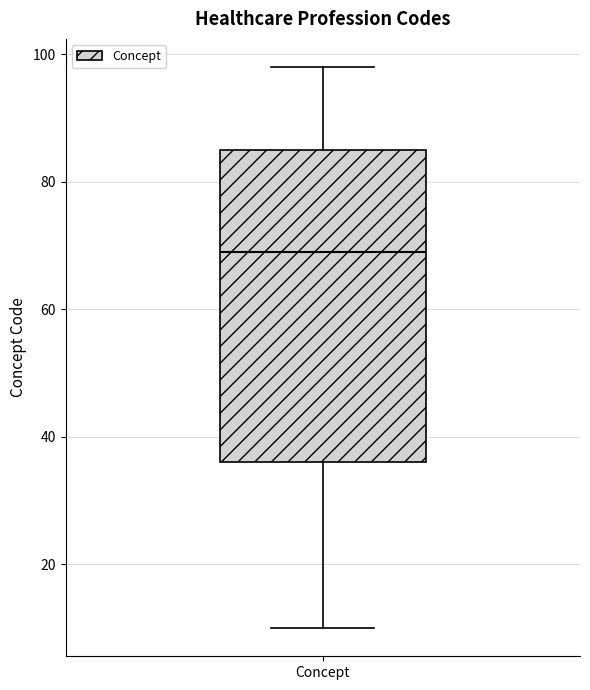

Transcribe this box plot: give where the median line is, the range the box spans, and where the two whiskers end, as read against the y-axis. The values are not printed on the chart, so give them approximately, as read against the axis.

median 70, box 36 to 86, whiskers 10 to 98